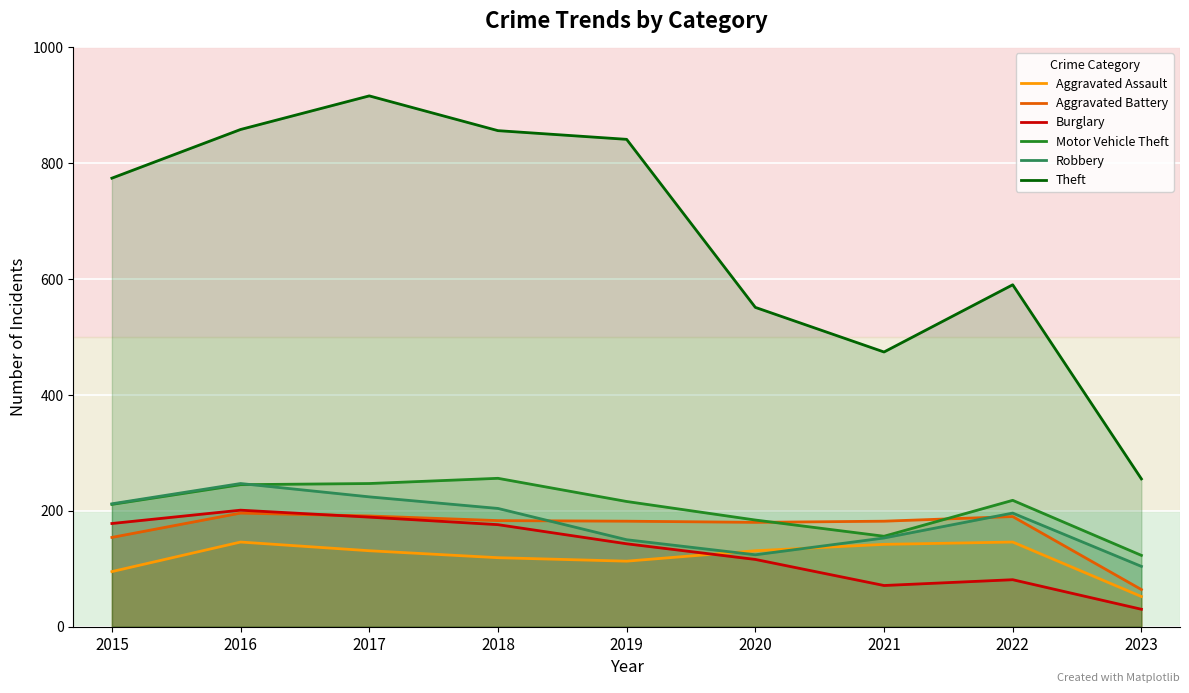

Where is Aggravated Assault nearest to the value 99?

2015